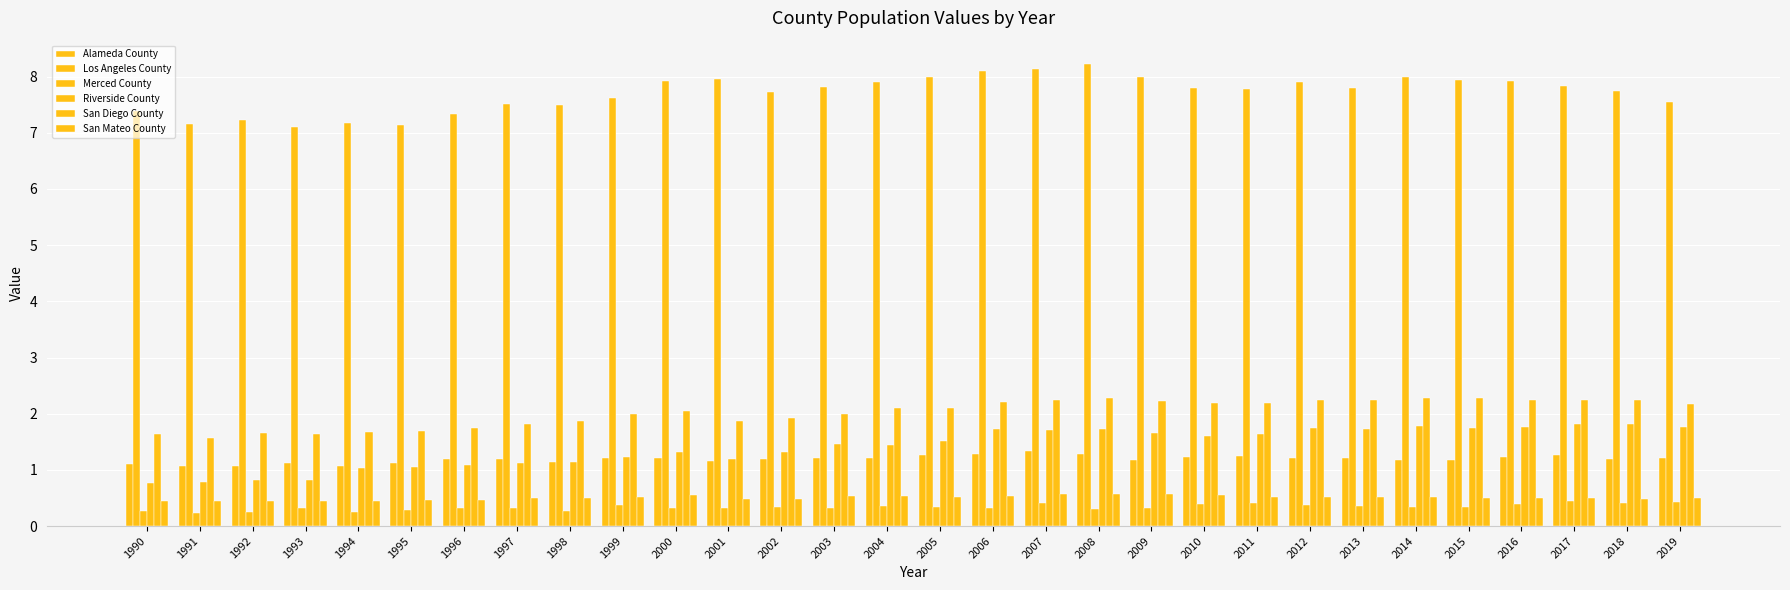

What is the value of the San Mateo County bar at the 22nd from the left?

0.5